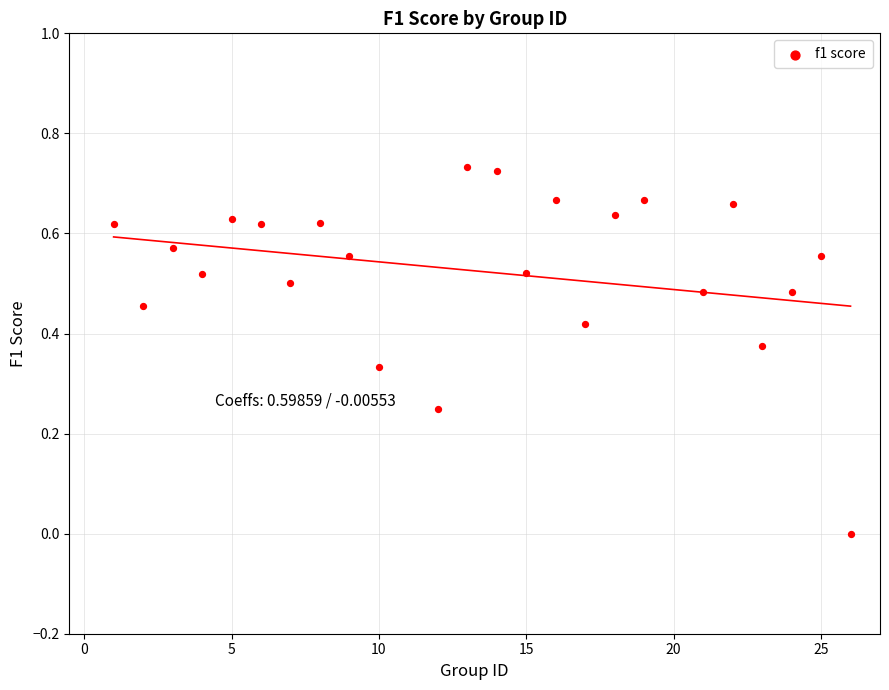

What is the range of X values (max minus min)?

25.0